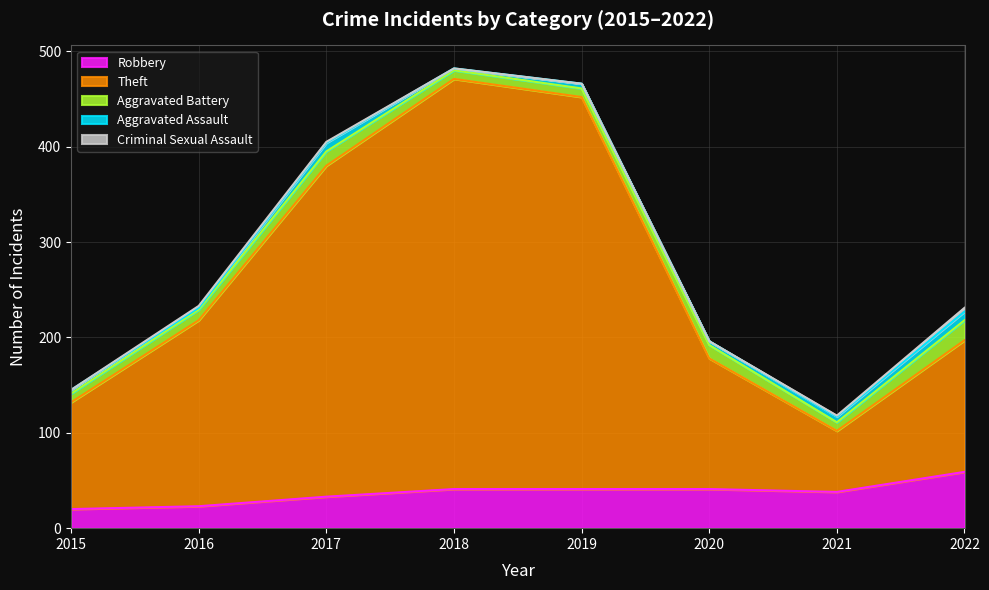

In Theft, how many points are lower than both neighbors (excluding endpoints)?

1